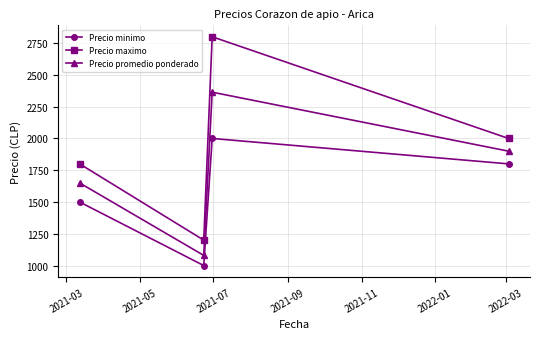

What is the sum of all Precio minimo values?

6300